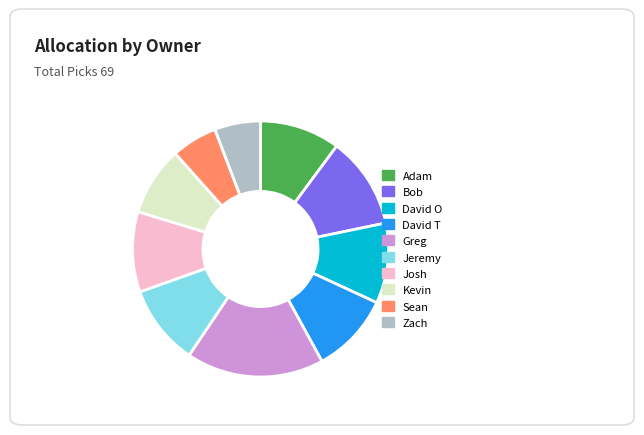

True or false: Sean accounts for 15% of the total.

False